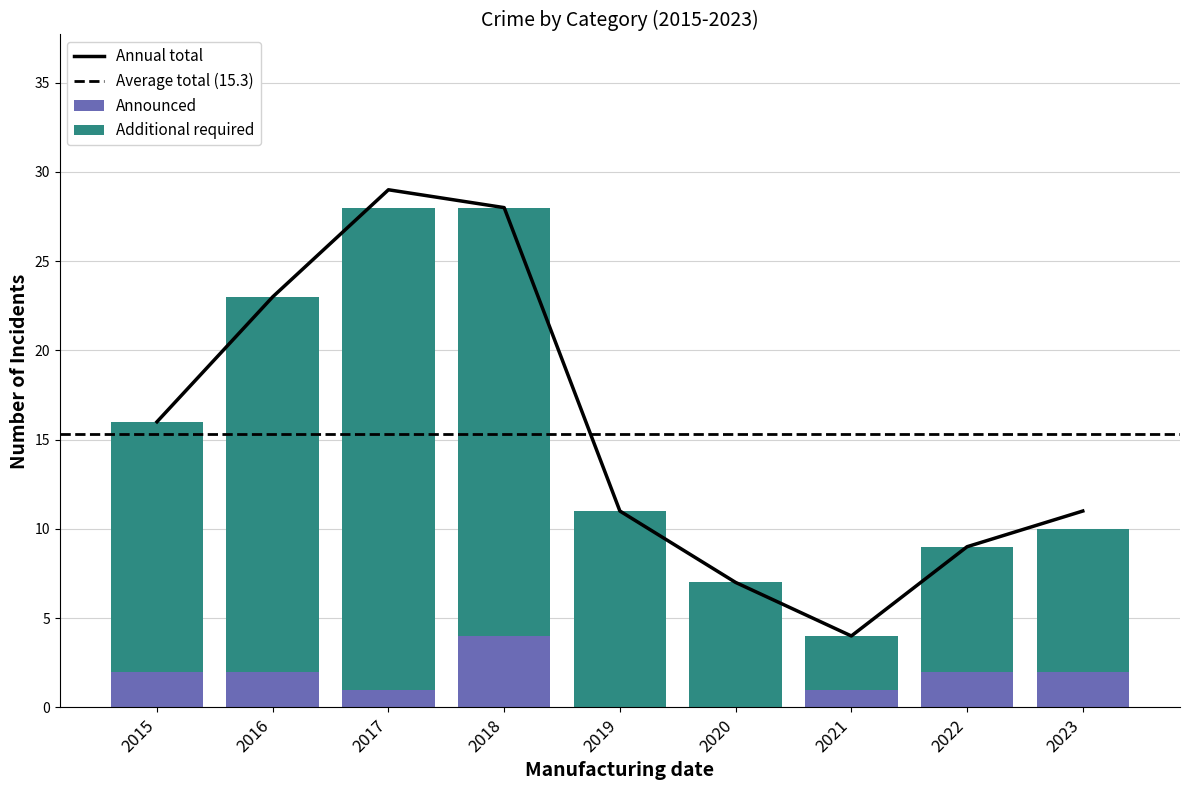

At which label does Announced reach its peak?

2018